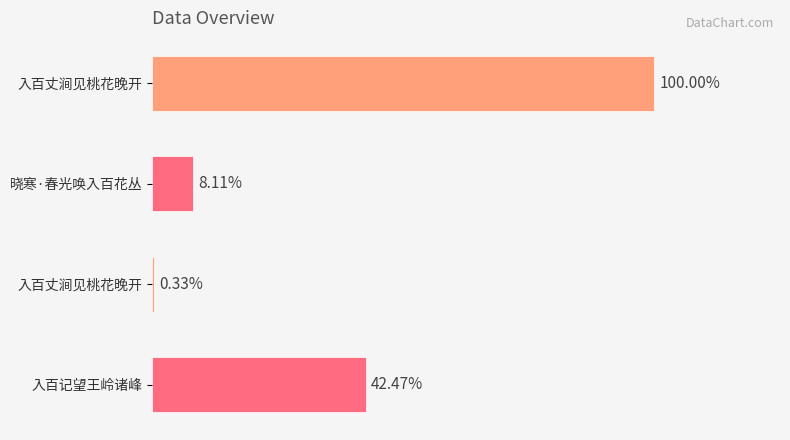

Are the bars horizontal?

Yes